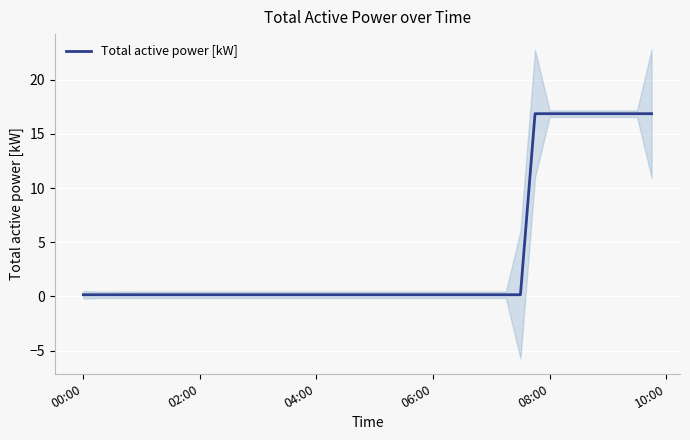

Where is the data nearest to the value 8?

06:00